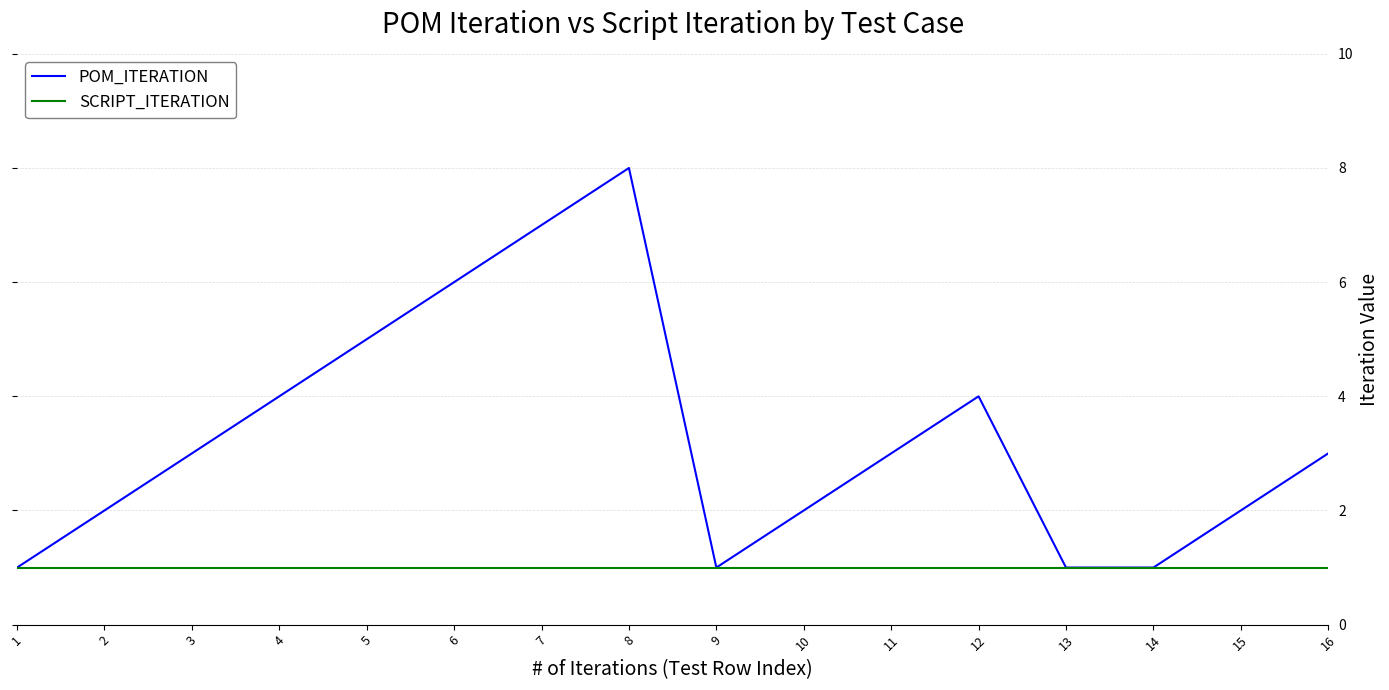

How many interior local peaks does the POM_ITERATION series have?

2